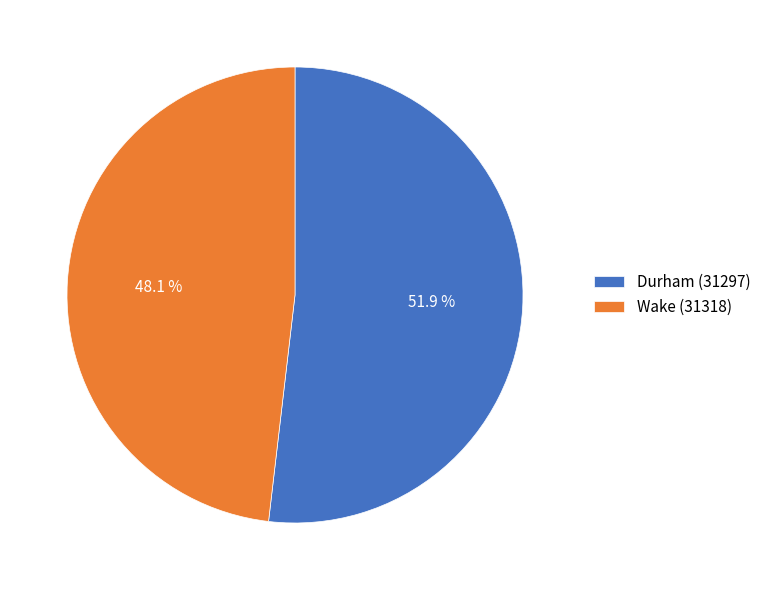

How much of the chart is everything except Wake (31318)?

51.9%